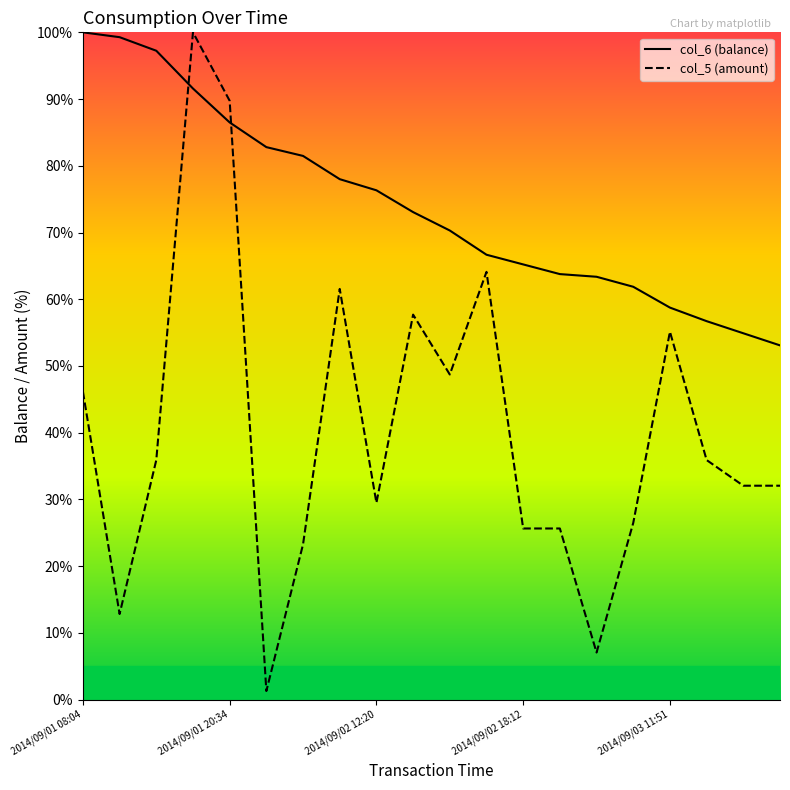

Which series has the largest total across all categories?

col_6 (balance)